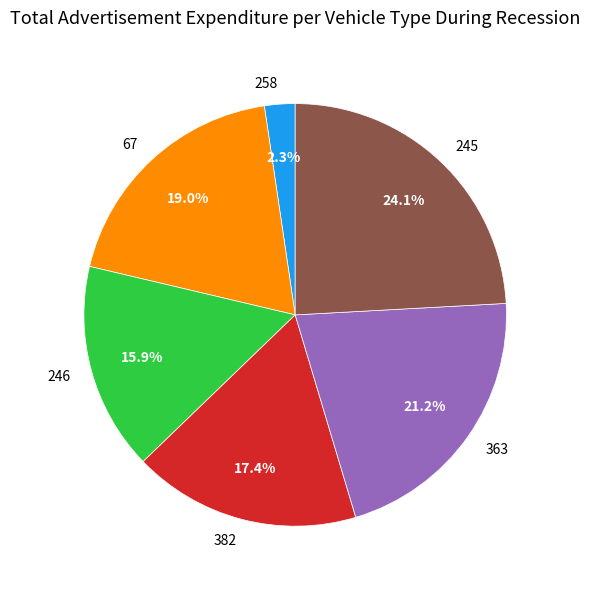

How many slices are in this pie chart?

6